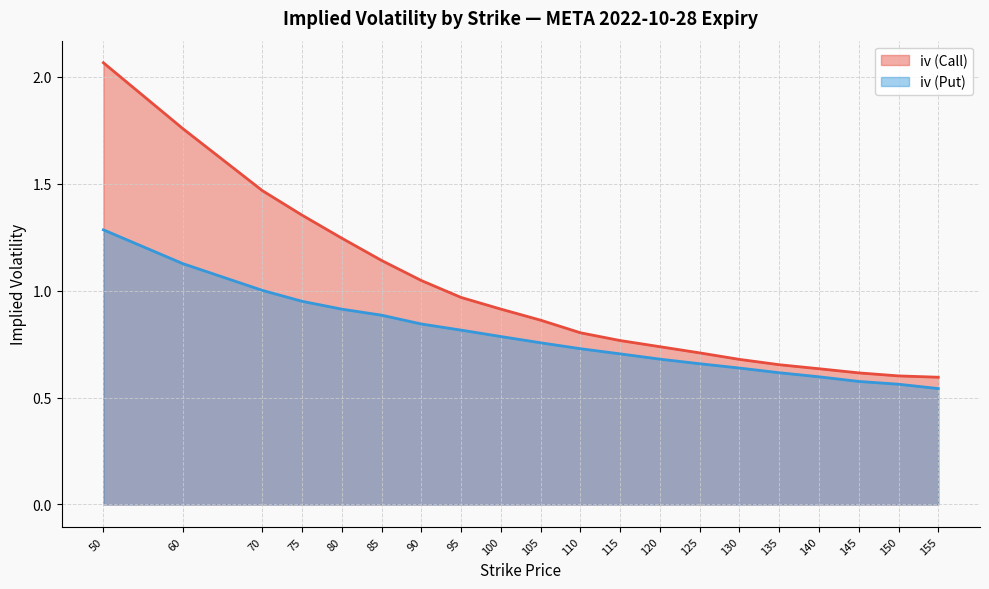

Rank the series by their average value, from highest to lowest.

iv (Call), iv (Put)